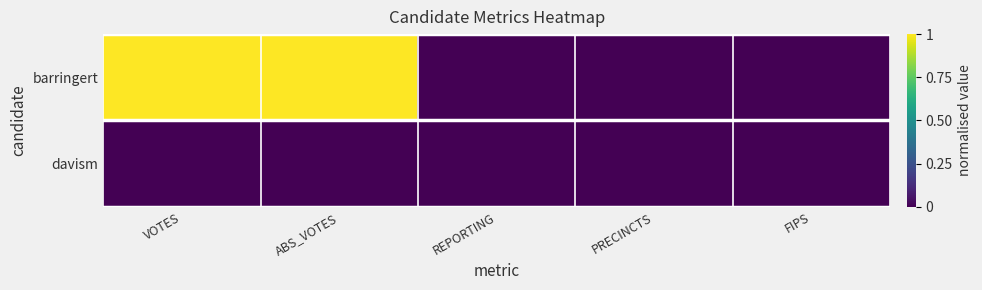

Rank the series by their maximum value, from lowest to highest.

davism, barringert